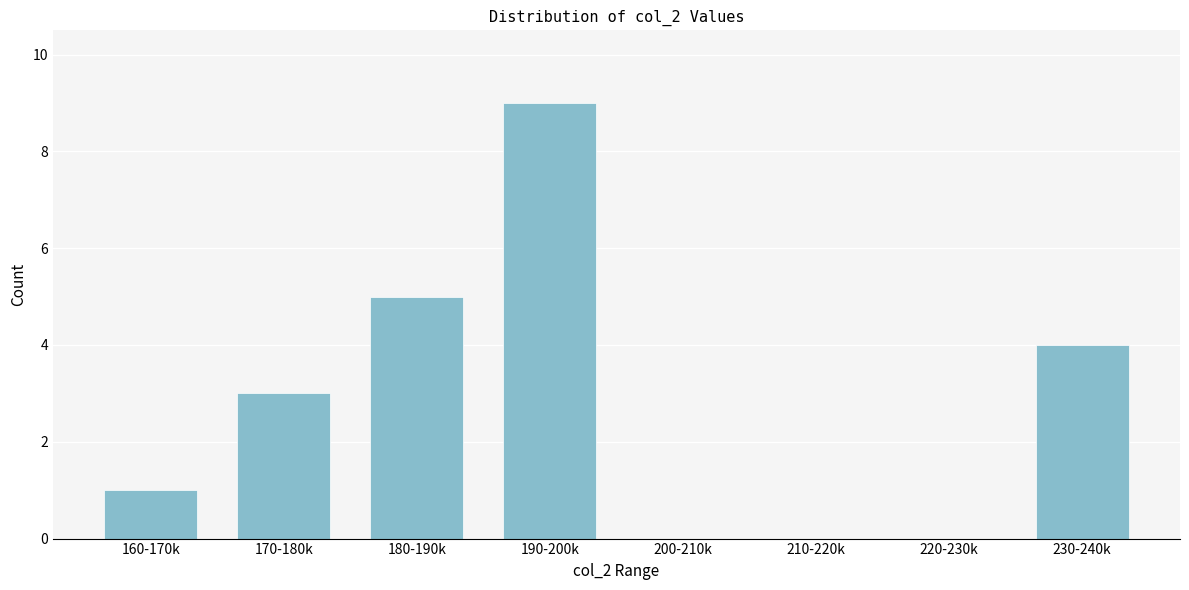

Reading right to left, transcribe all the data shown in this chart.

230-240k=4	220-230k=0	210-220k=0	200-210k=0	190-200k=9	180-190k=5	170-180k=3	160-170k=1